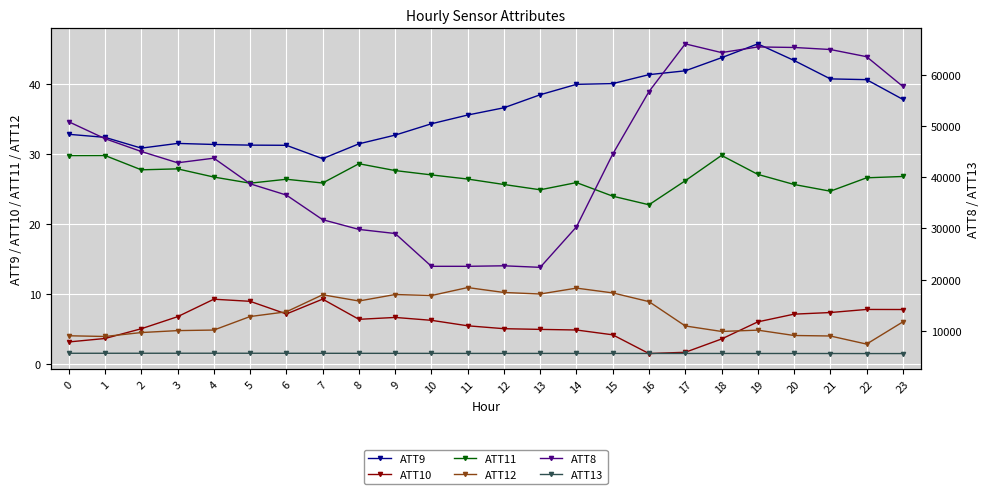

What are all the series names shown in the legend?

ATT9, ATT10, ATT11, ATT12, ATT8, ATT13